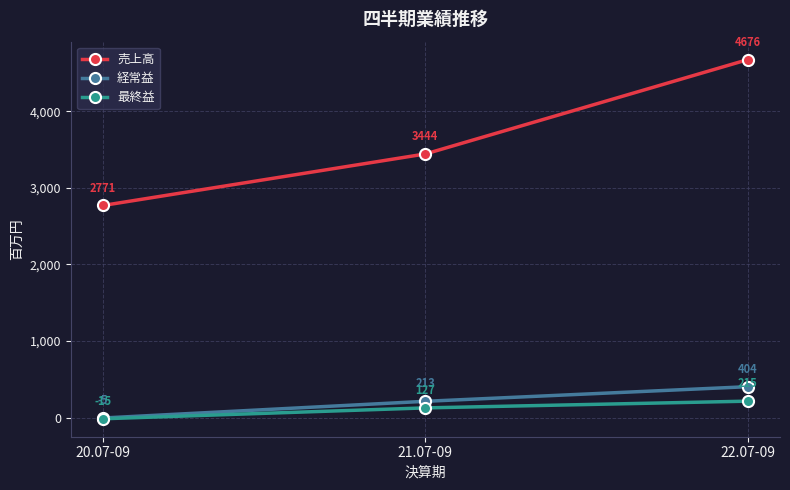

Which series has the widest spread of values?

売上高